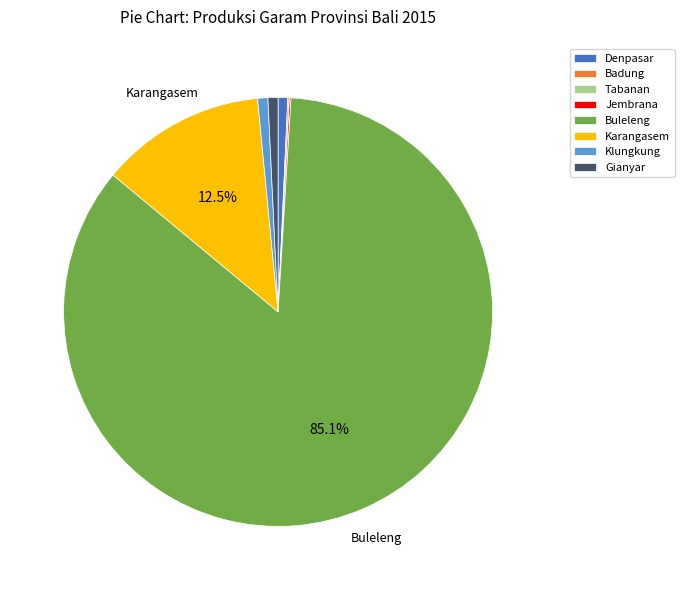

What is the largest slice in the pie chart?

Buleleng